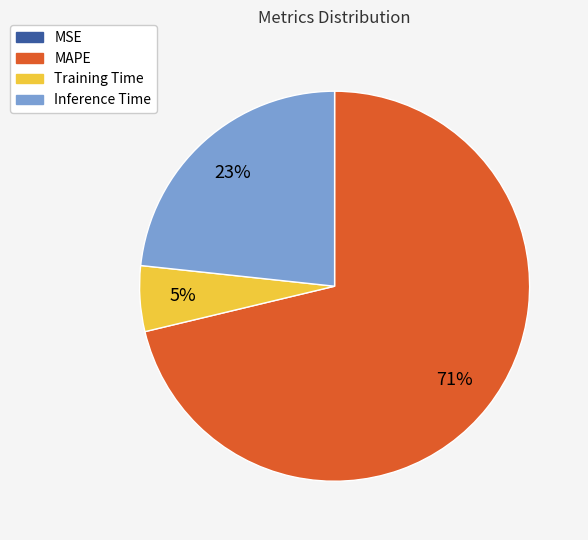

What is the majority slice?

MAPE